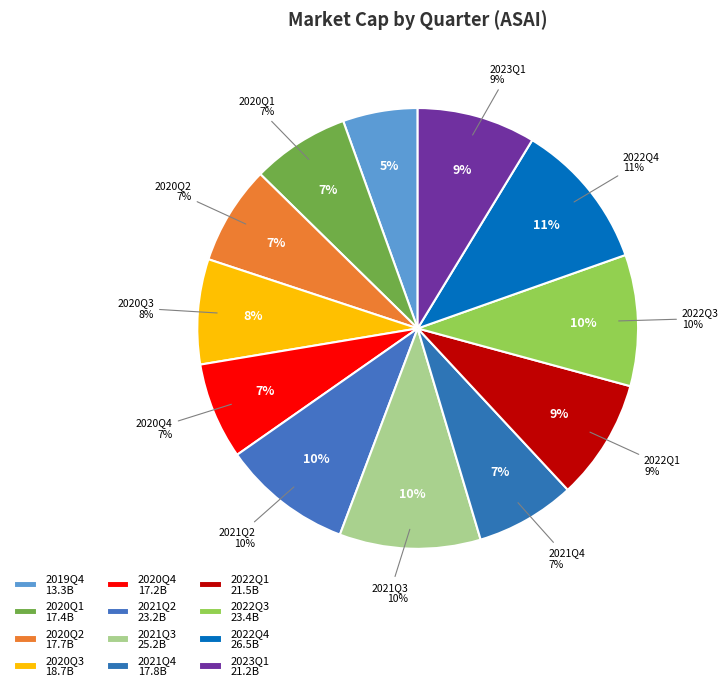

How many segments does this pie chart have?

12